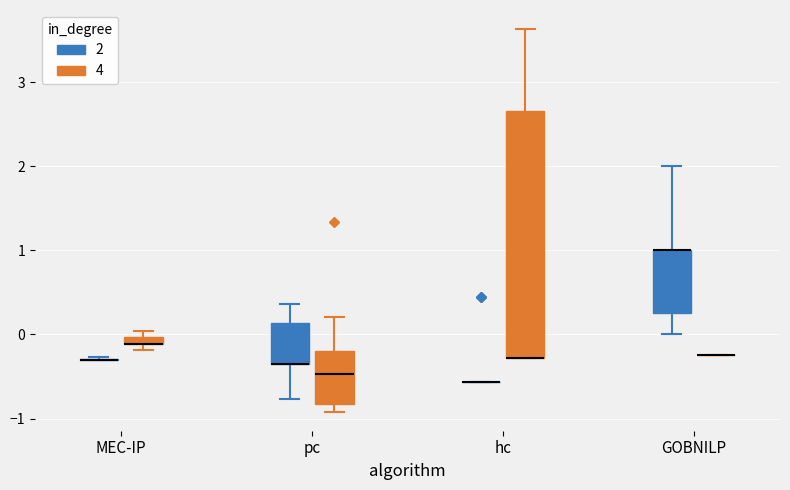

Comparing the boxes themselves (not the whiskers), which one is the tallest?

hc (4)